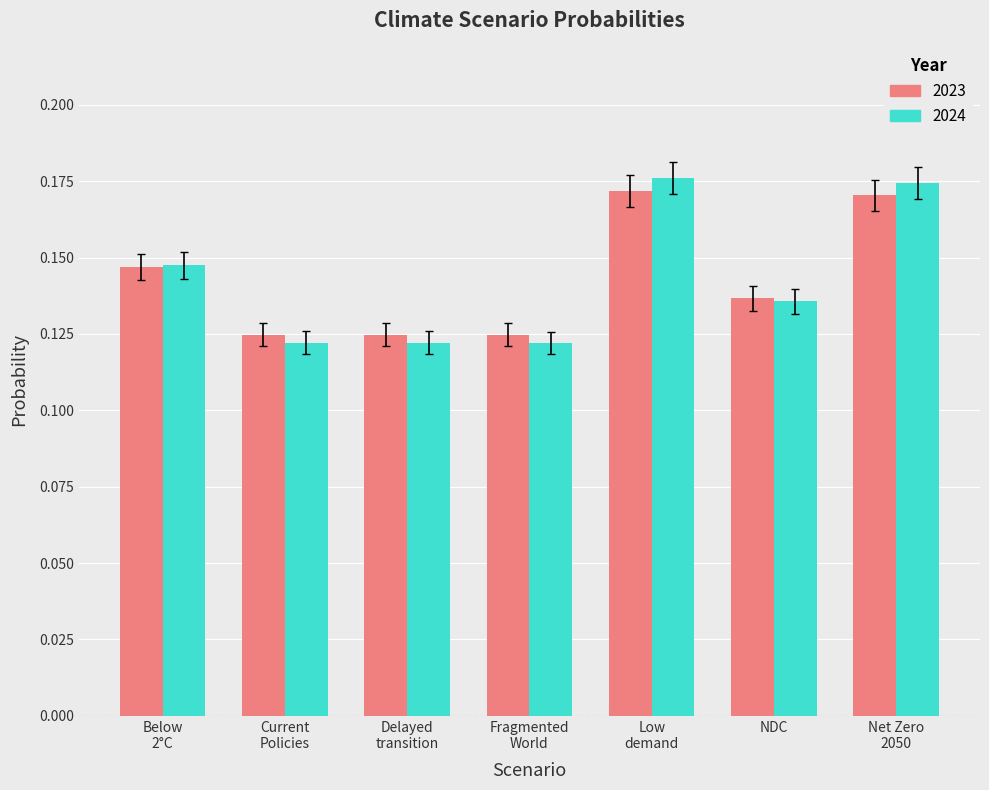

Which series has the widest spread of values?

2024